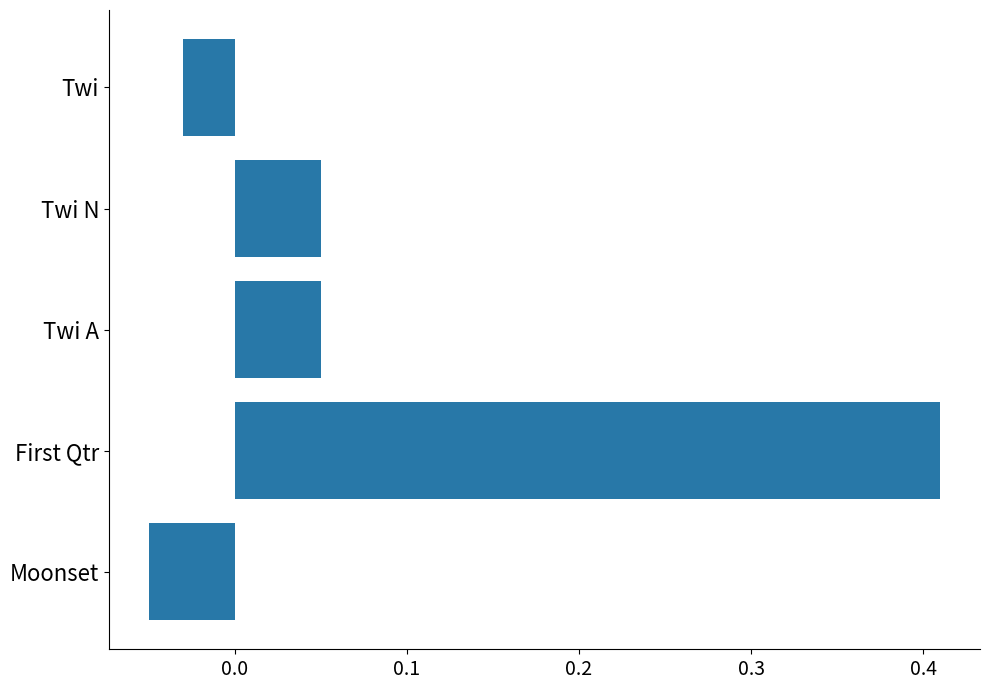

Which label corresponds to the largest value in the chart?

First Qtr